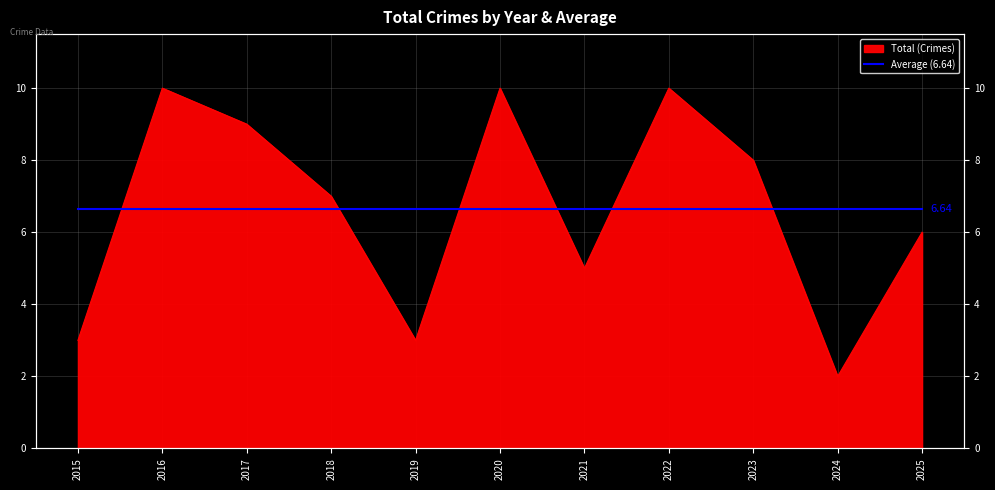

At which category does the chart reach its peak across all series?

2016